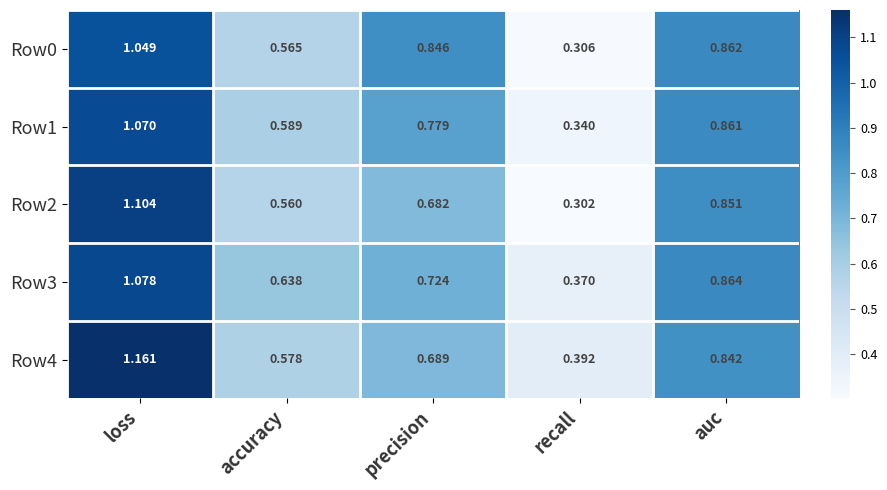

Which label corresponds to the largest value in the chart?

loss